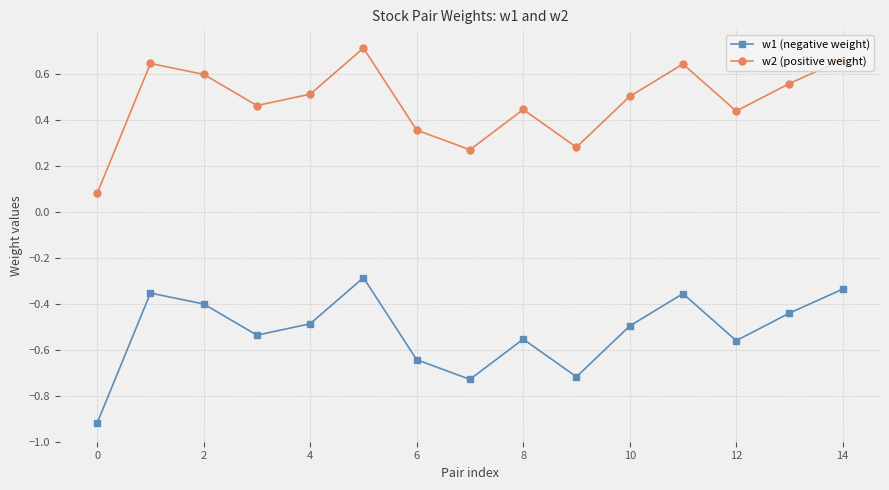

True or false: w1 (negative weight) has more than 1 interior local peaks.

True